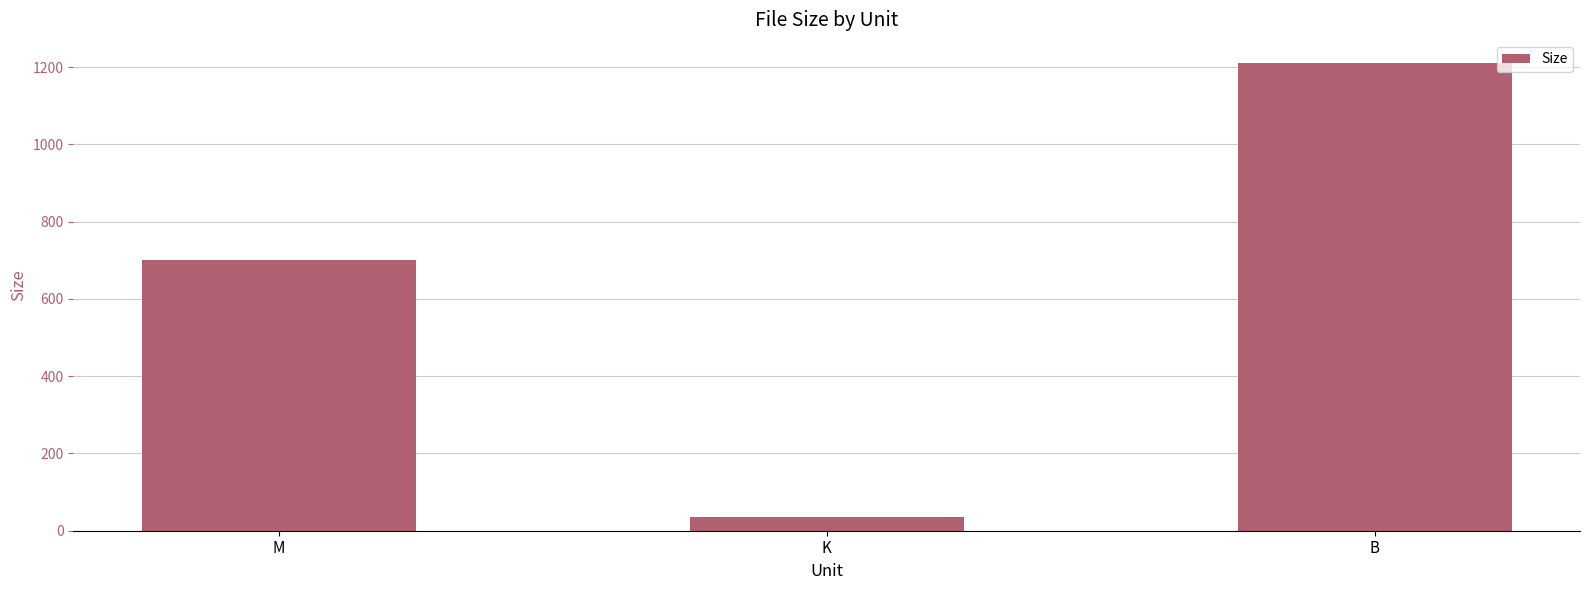

Is it true that the value at M is 699.9?

True